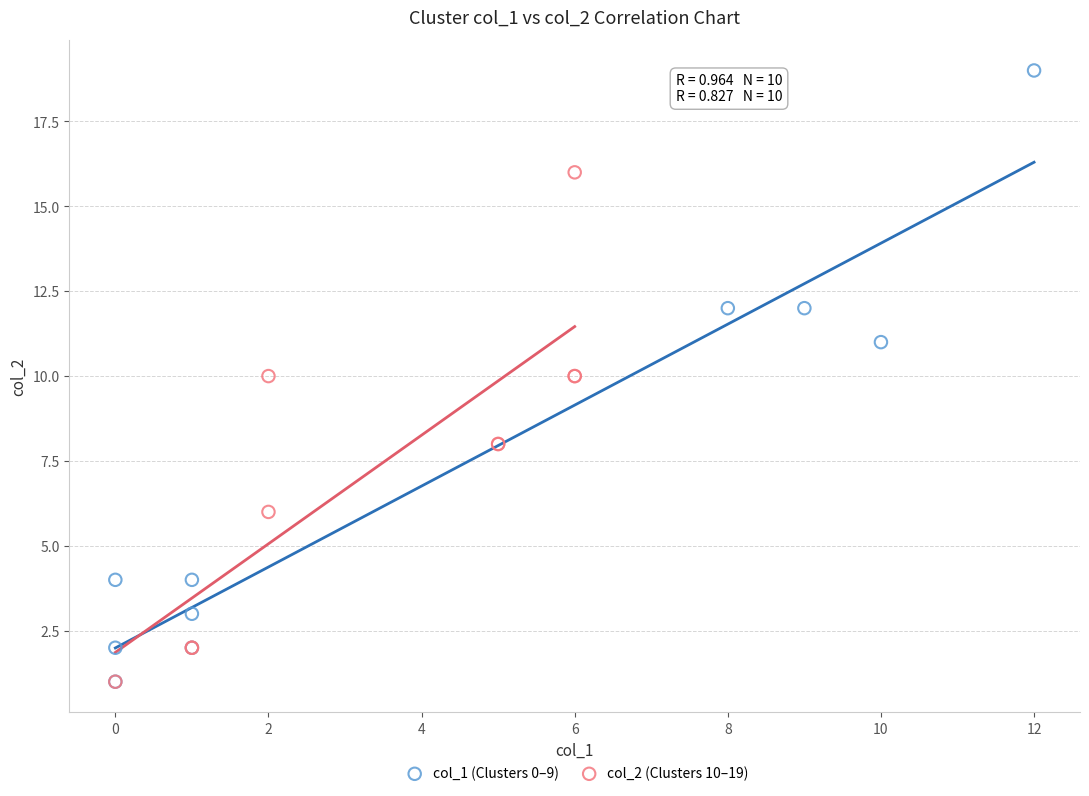

Which series has the widest spread of Y values?

col_1 (Clusters 0–9)